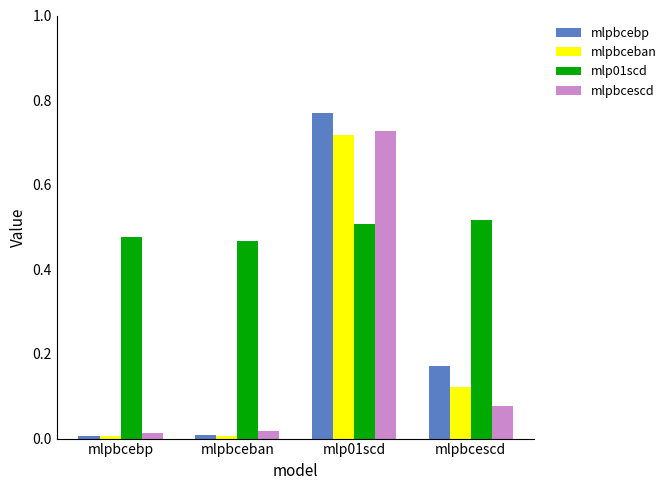

At which category is the sum across all series the highest?

mlp01scd